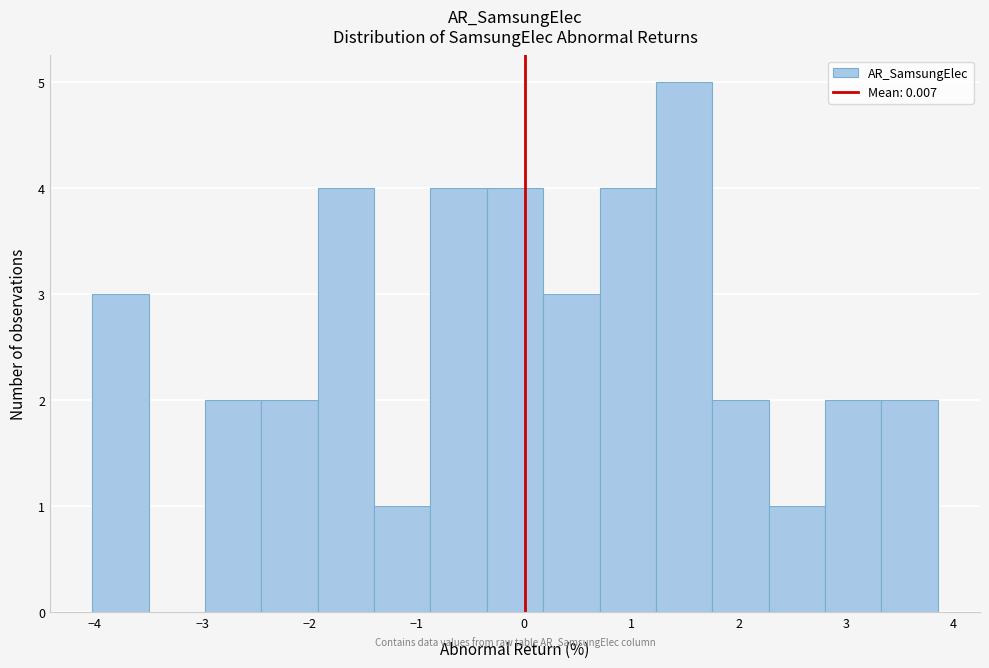

Reading left to right, transcribe this chart: for each bar, give the range it covers on the x-axis and its height. Neither the bar edges nor the heights are printed on the chart, so give them approximately, as read against the axes.

-4.0 to -3.5: 3
-3.5 to -3.0: 0
-3.0 to -2.4: 2
-2.4 to -1.9: 2
-1.9 to -1.4: 4
-1.4 to -0.9: 1
-0.9 to -0.3: 4
-0.3 to 0.2: 4
0.2 to 0.7: 3
0.7 to 1.2: 4
1.2 to 1.8: 5
1.8 to 2.3: 2
2.3 to 2.8: 1
2.8 to 3.3: 2
3.3 to 3.9: 2